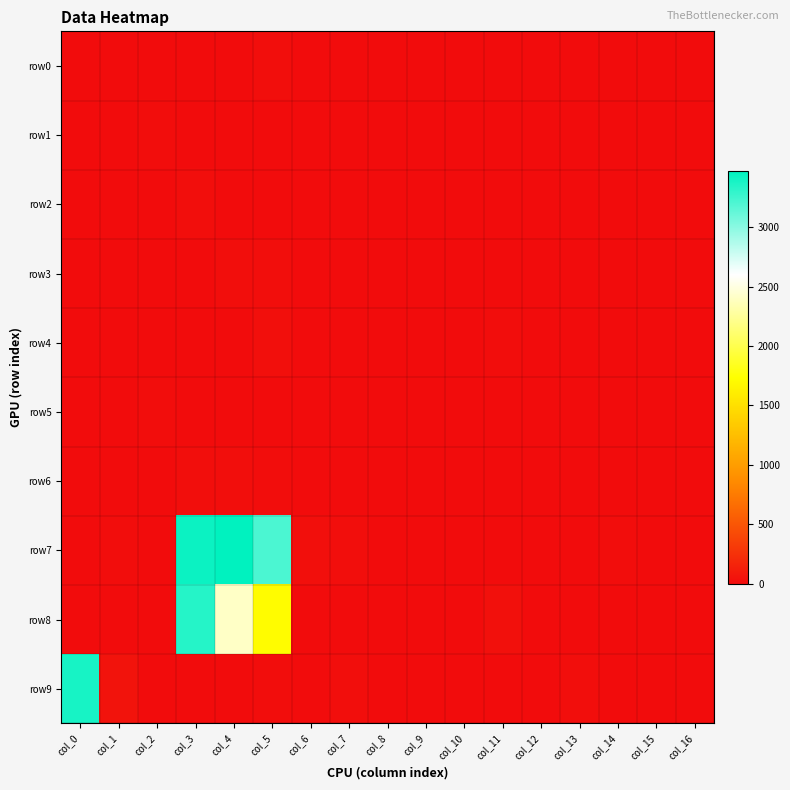

Which series has the largest range (max minus min)?

row7